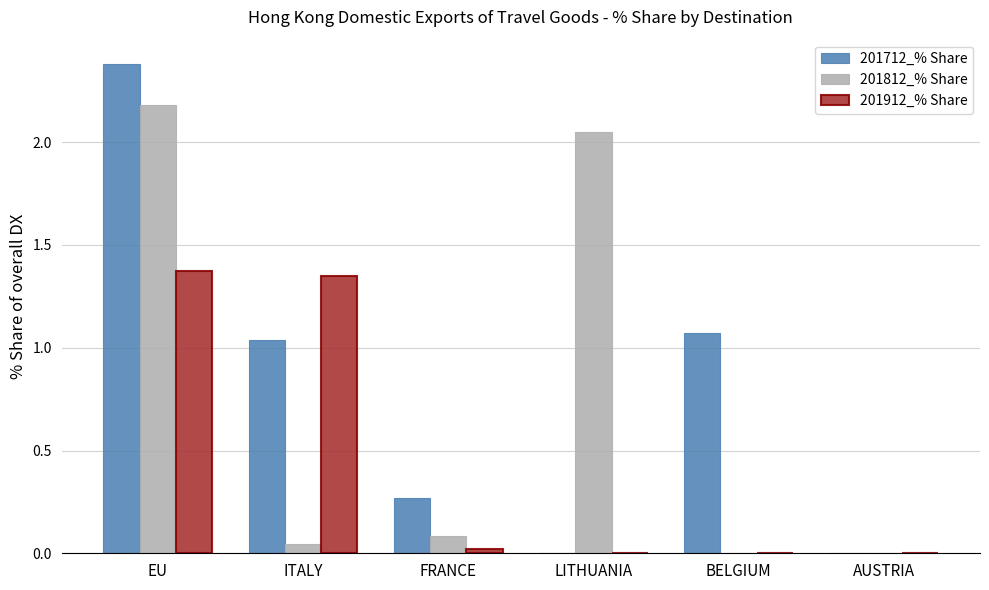

Between EU and AUSTRIA, which series saw the biggest shift?

201712_% Share